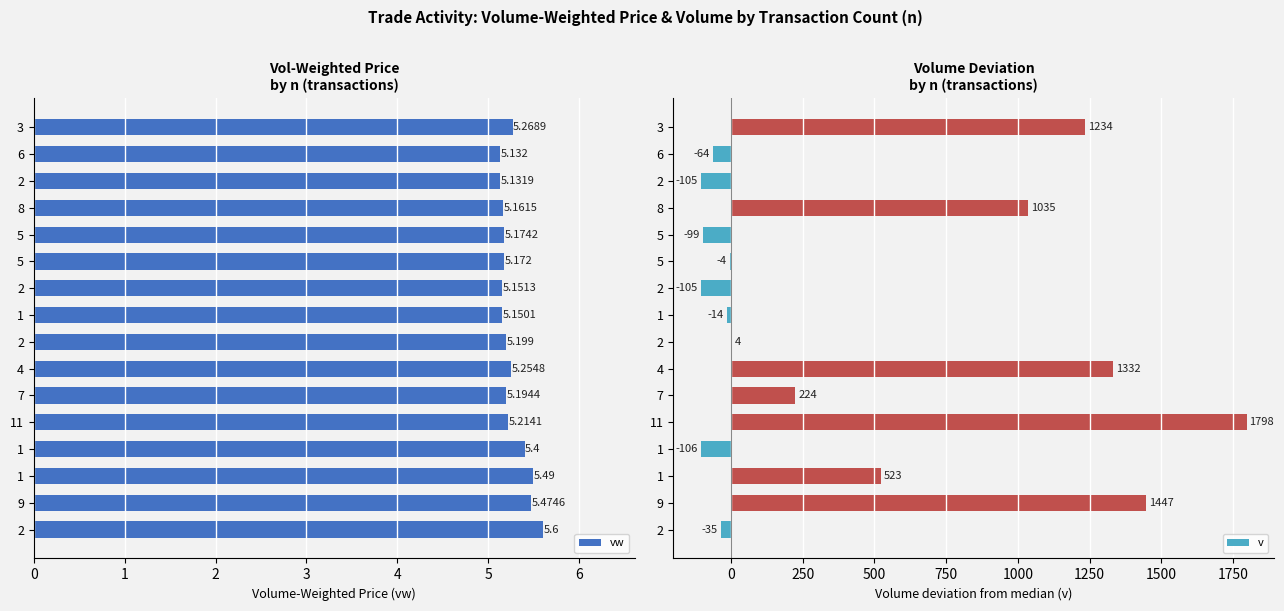

Reading left to right, transcribe all the data shown in this chart.

vw: 5.6	5.5	5.5	5.4	5.2	5.2	5.3	5.2	5.2	5.2	5.2	5.2	5.2	5.1	5.1	5.3
v: -35.0	1447.0	523.0	-106.0	1798.0	224.0	1332.0	4.0	-14.0	-105.0	-4.0	-99.0	1035.0	-105.0	-64.0	1234.0